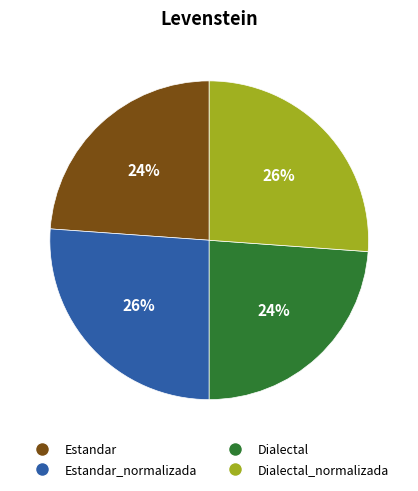

True or false: Estandar accounts for 15% of the total.

False